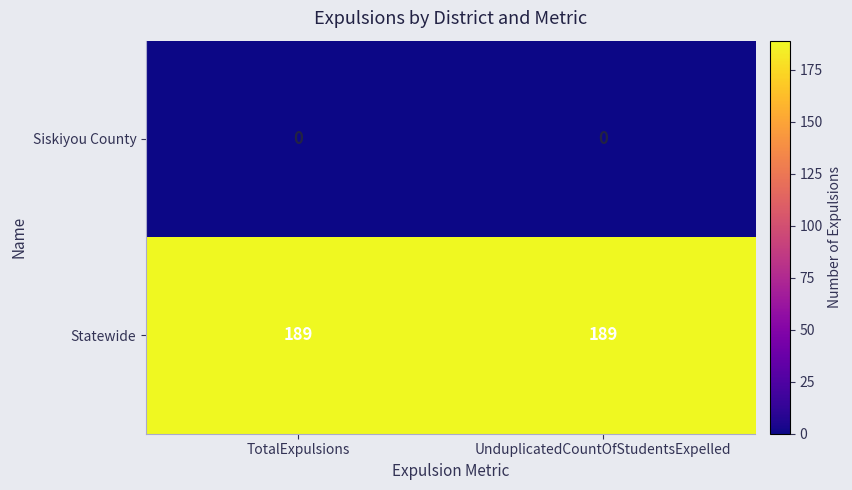

Count the number of categories in the chart.

2